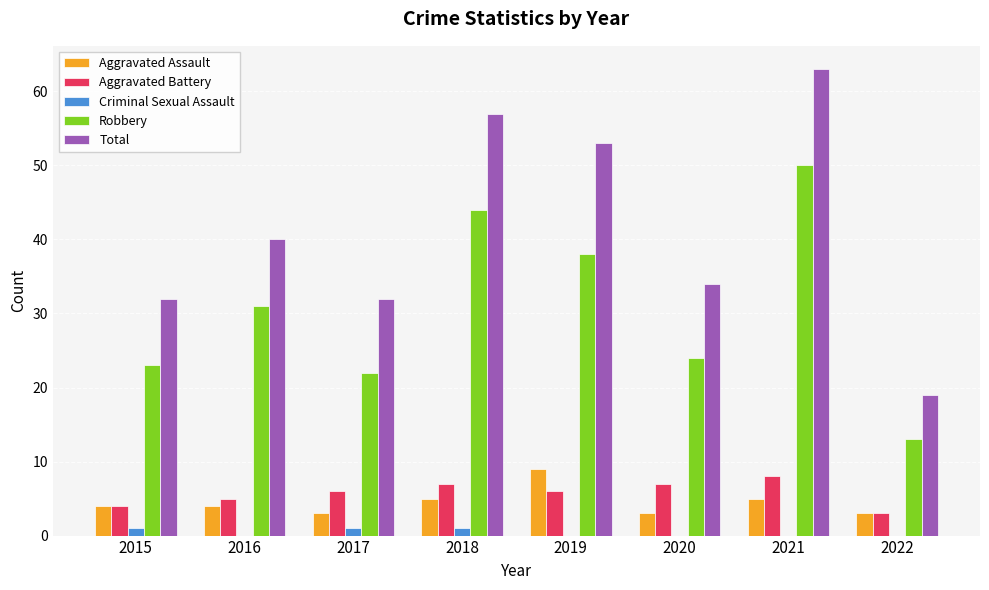

Which label corresponds to the largest value in the chart?

2021